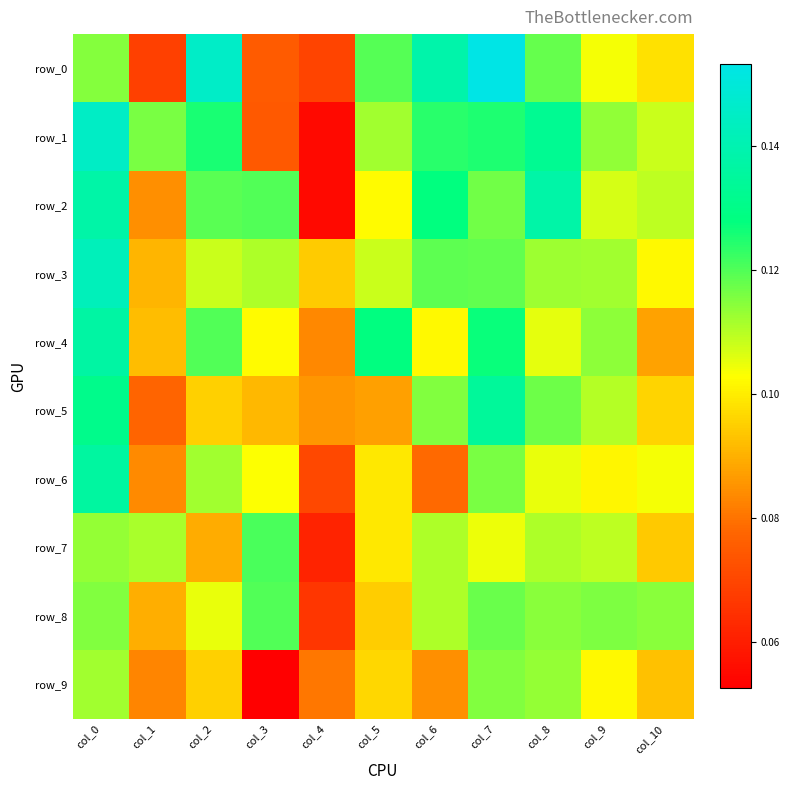

What is the minimum value shown in the chart?

0.1